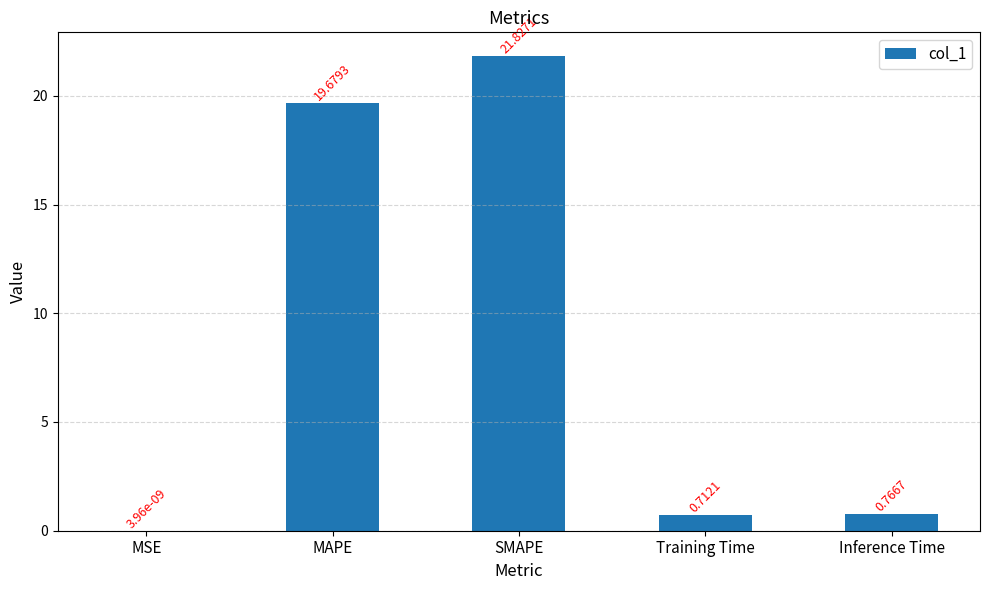

Which label corresponds to the largest value in the chart?

SMAPE